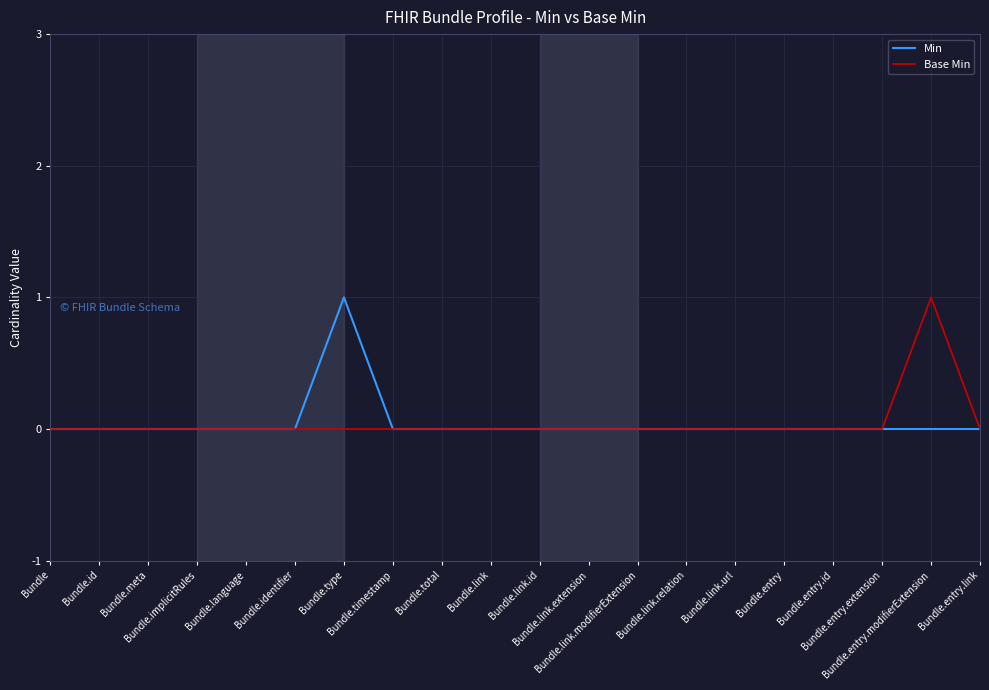

What is the sum of all Base Min values?

1